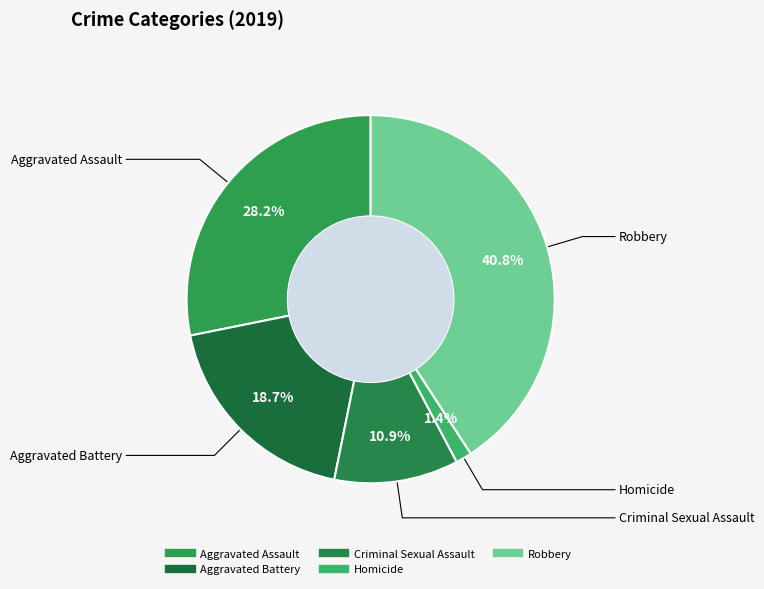

True or false: Criminal Sexual Assault accounts for 11% of the total.

True